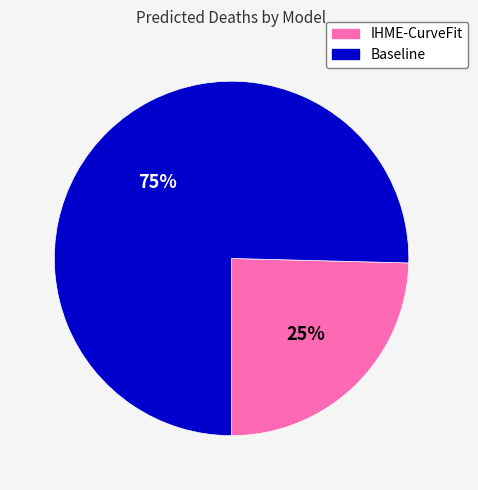

Rank the categories by value from highest to lowest.

Baseline, IHME-CurveFit